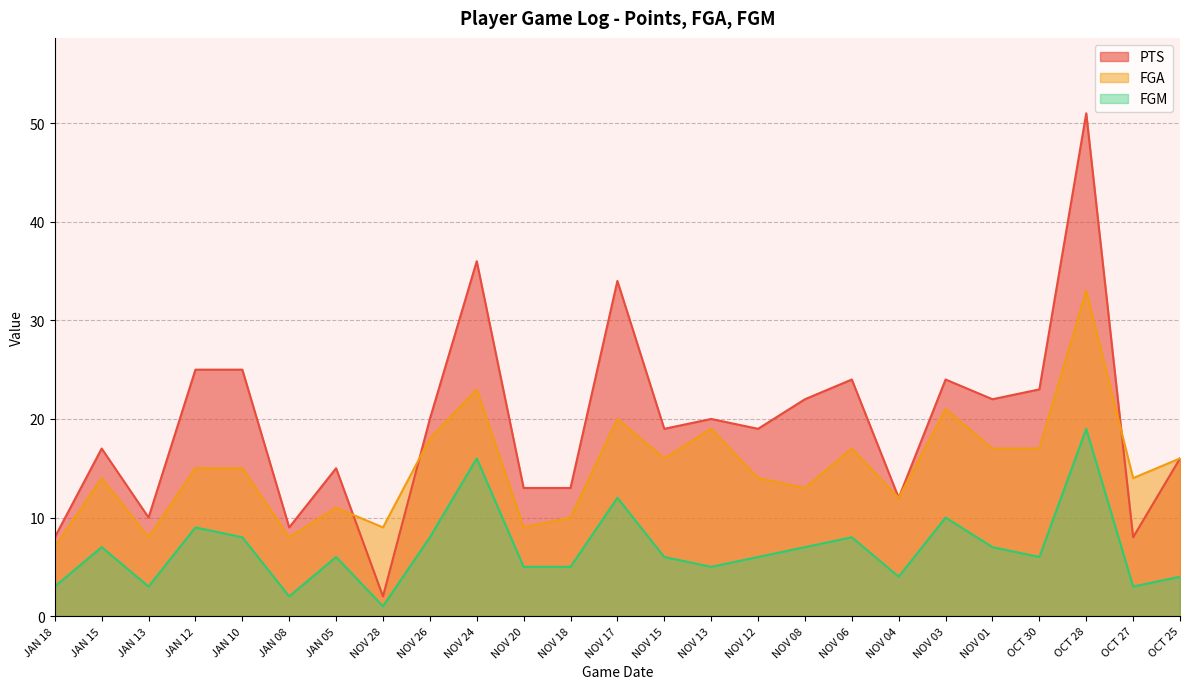

True or false: FGM and PTS intersect in this chart.

False